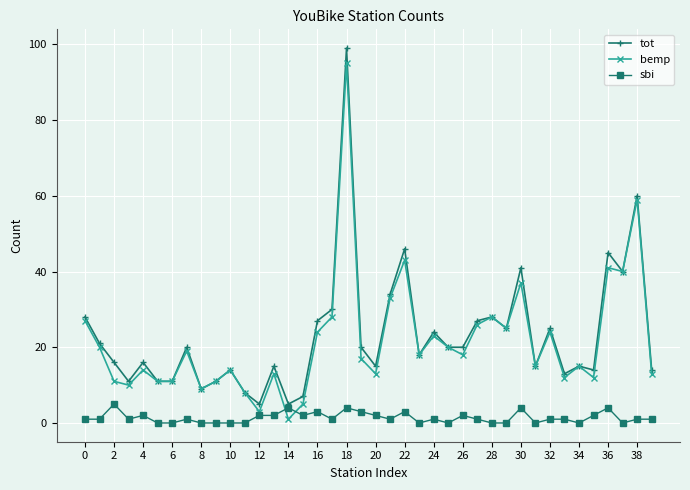

How many times do bemp and sbi cross each other?

2